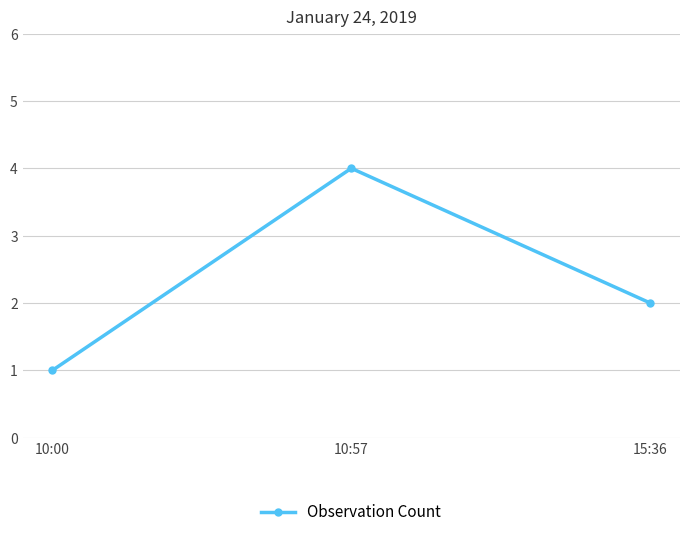

Where is the data nearest to the value 2?

15:36